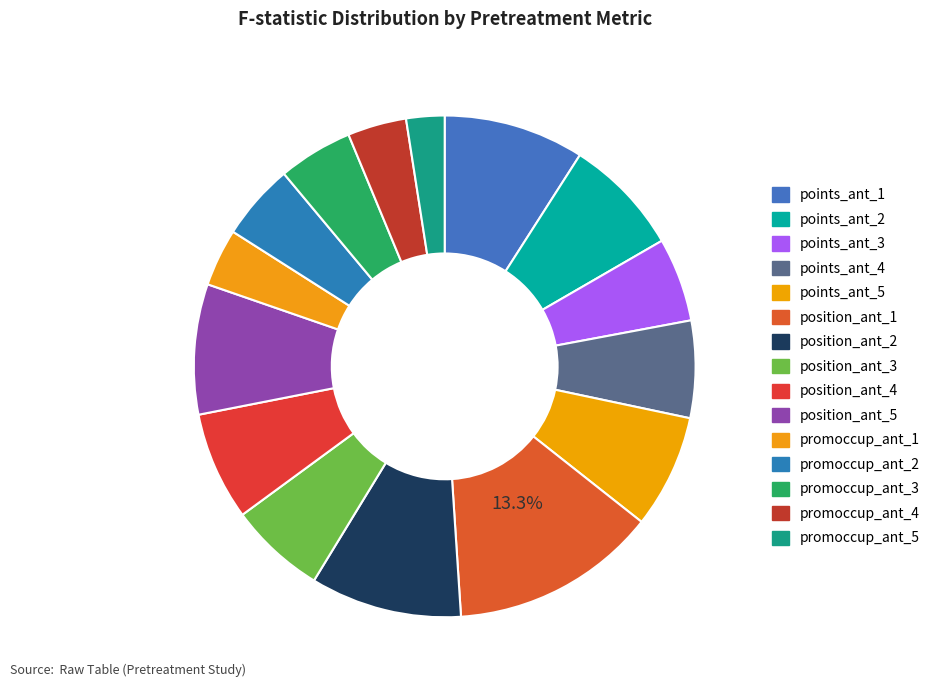

To the nearest percent, what is the average slice percentage?

7%